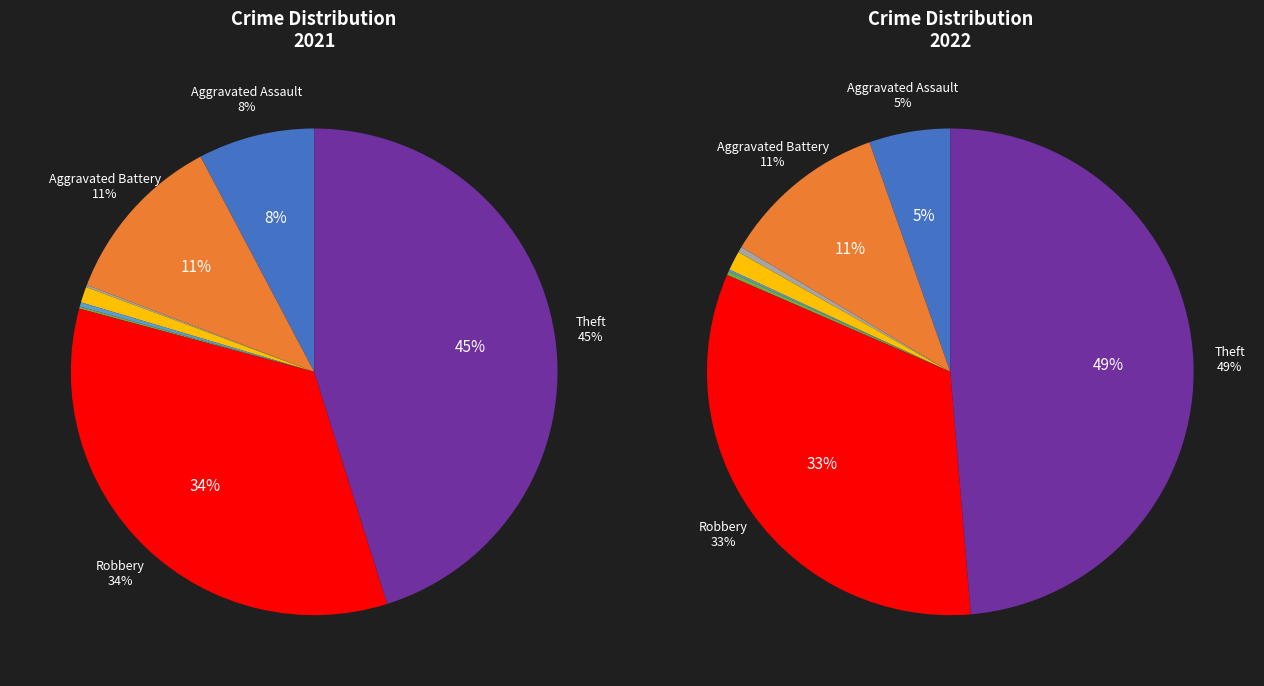

True or false: Arson accounts for 0% of the total.

True